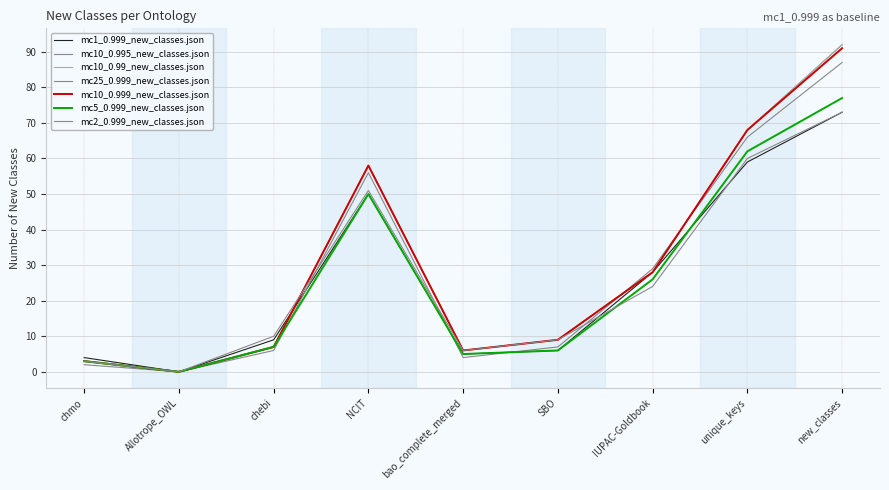

True or false: mc5_0.999_new_classes.json and mc10_0.999_new_classes.json cross at least once.

False